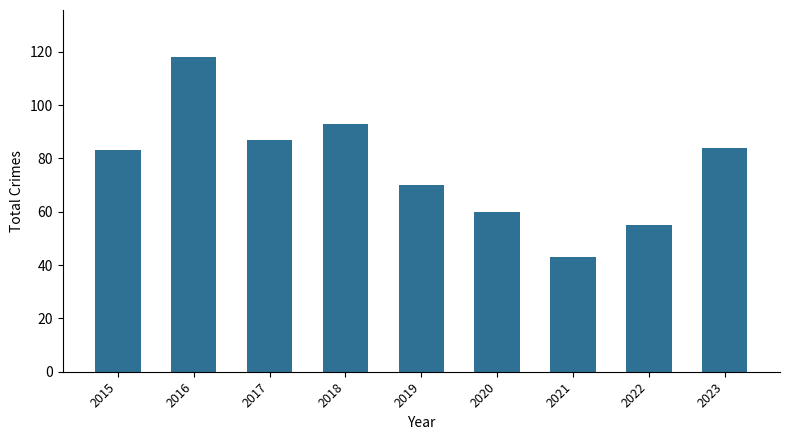

Between 2020 and 2021, which is larger?

2020